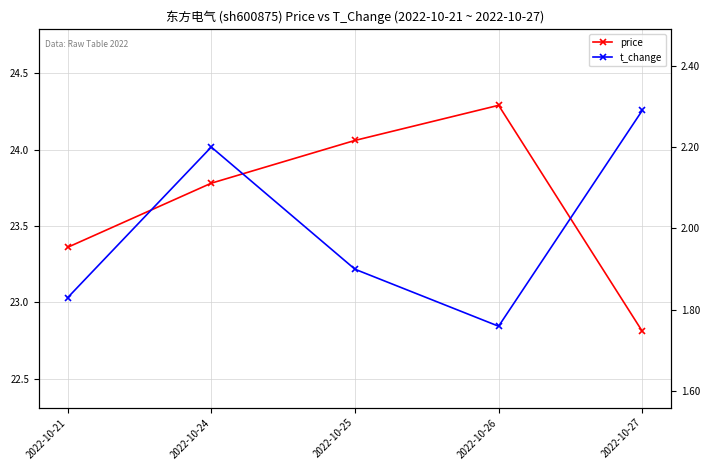

Where is the first local minimum for t_change?

2022-10-26